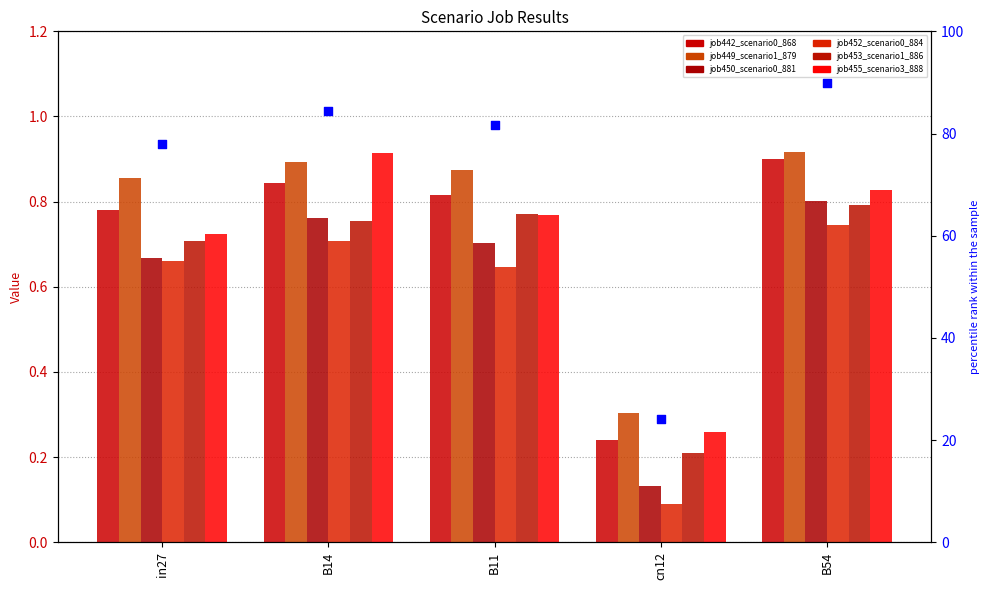

Which series reaches the maximum Y coordinate?

job449_scenario1_879